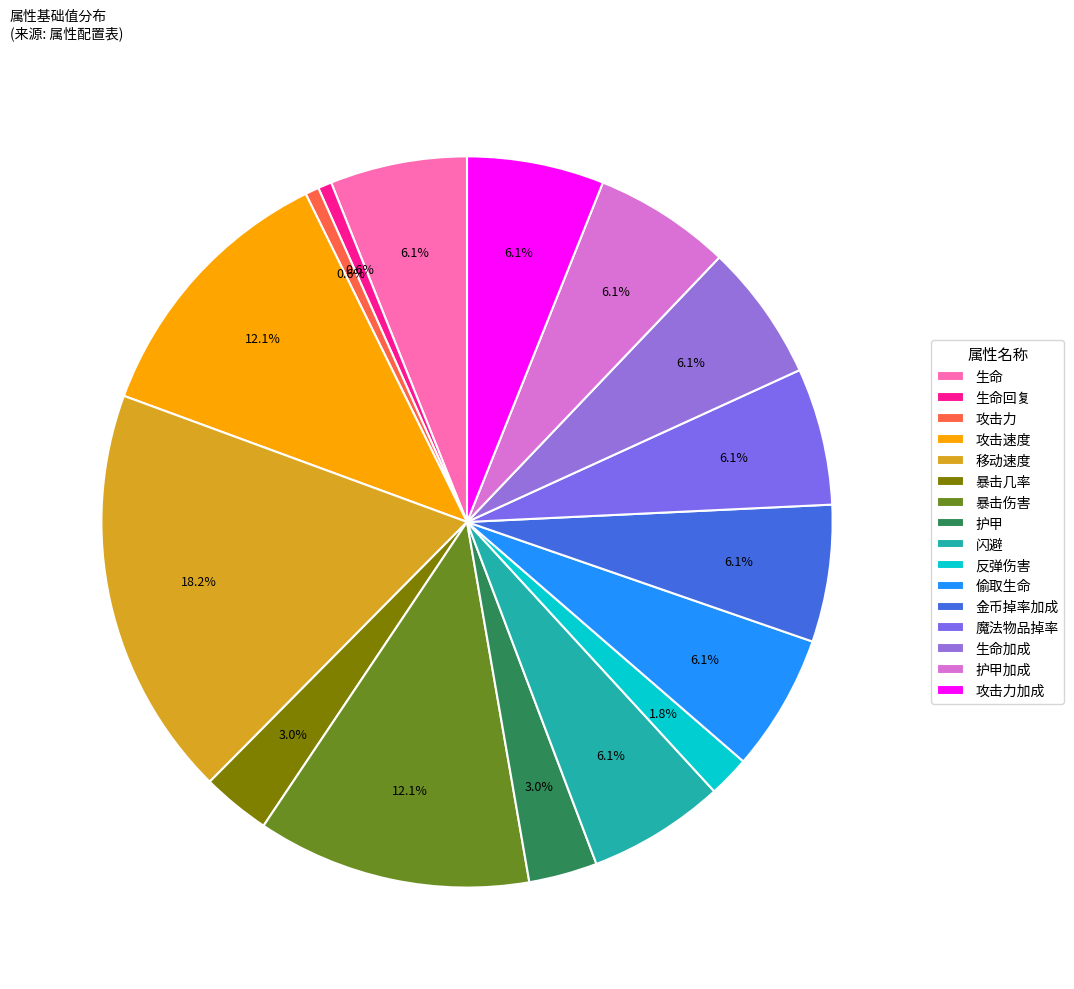

What portion of the pie excludes 攻击力加成?

93.9%